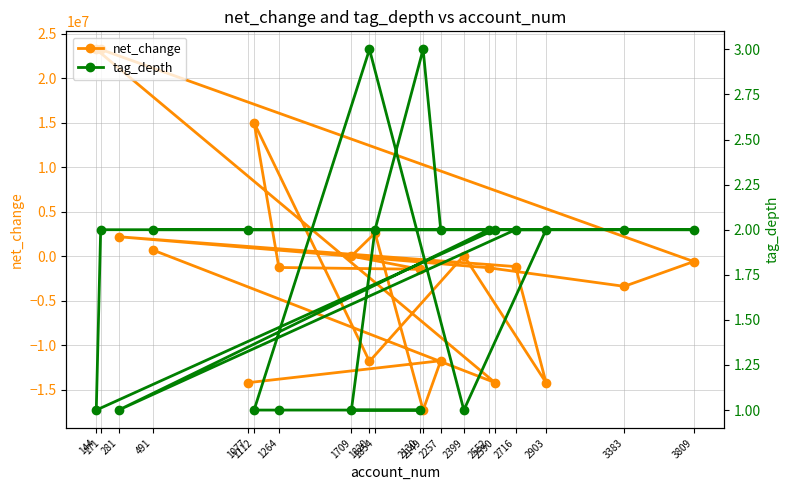

Which label corresponds to the smallest value in the chart?

2149